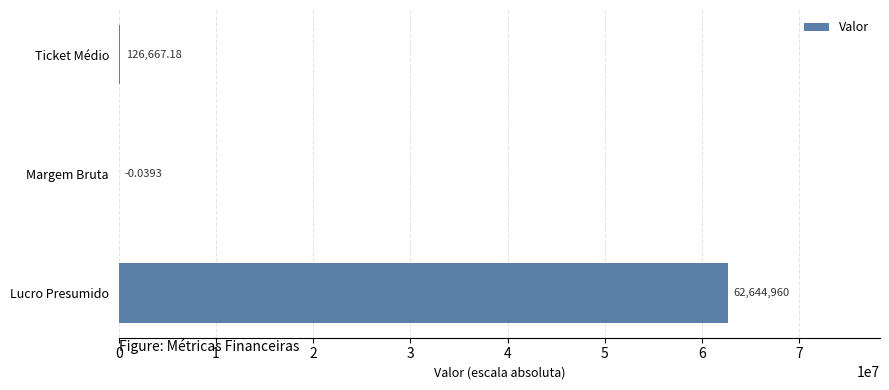

Approximately how many times larger is the value at Lucro Presumido compared to Ticket Médio?

494.6